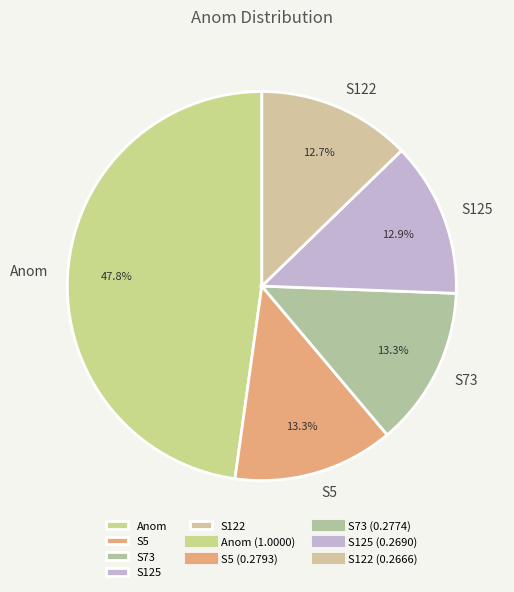

What percentage is NOT represented by Anom?

52.2%